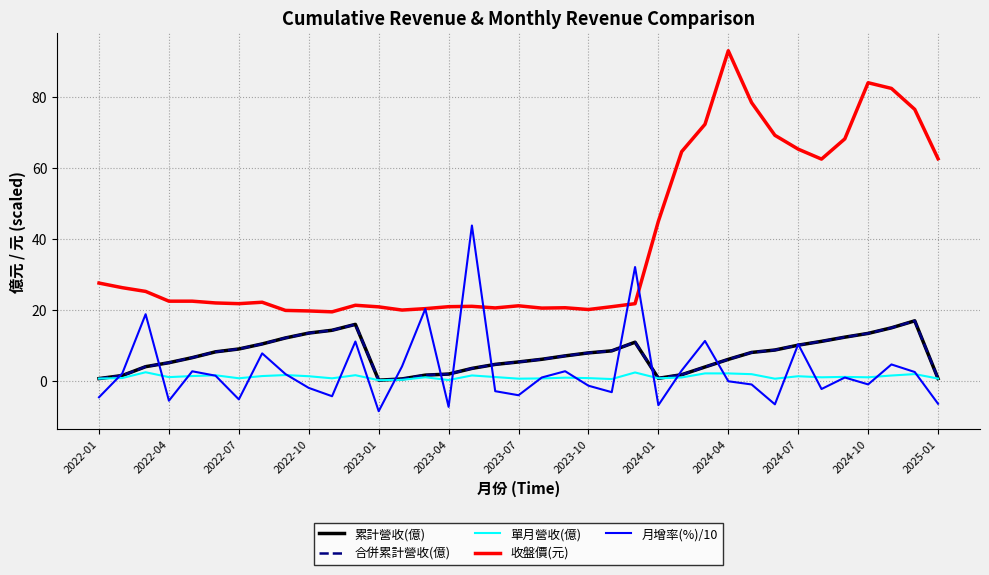

Reading left to right, list all the values displayed in this chart.

累計營收(億): 0.7	1.6	4.1	5.2	6.6	8.2	9.0	10.5	12.2	13.5	14.3	16.0	0.3	0.6	1.7	2.0	3.6	4.7	5.4	6.1	7.1	7.9	8.5	10.9	0.8	1.8	4.0	6.1	8.1	8.8	10.1	11.2	12.4	13.4	15.0	17.0	0.7
合併累計營收(億): 0.7	1.6	4.1	5.2	6.6	8.2	9.0	10.5	12.2	13.5	14.3	16.0	0.3	0.6	1.7	2.0	3.6	4.7	5.4	6.1	7.1	7.9	8.5	10.9	0.8	1.8	4.0	6.1	8.1	8.8	10.1	11.2	12.4	13.4	15.0	17.0	0.7
單月營收(億): 0.7	0.9	2.5	1.1	1.4	1.6	0.8	1.4	1.7	1.4	0.8	1.7	0.3	0.4	1.1	0.3	1.6	1.1	0.7	0.8	1.0	0.8	0.6	2.4	0.8	1.0	2.2	2.2	1.9	0.7	1.4	1.1	1.2	1.1	1.6	2.0	0.7
收盤價(元): 27.6	26.3	25.2	22.5	22.5	22.0	21.8	22.2	19.9	19.8	19.5	21.4	20.9	20.0	20.4	20.9	21.1	20.6	21.2	20.6	20.6	20.1	20.9	21.8	45.0	64.6	72.3	93.0	78.4	69.2	65.3	62.5	68.2	84.0	82.4	76.5	62.6
月增率(%)/10: -4.5	2.2	18.8	-5.5	2.8	1.5	-5.2	7.8	2.0	-1.9	-4.3	11.1	-8.5	4.1	20.3	-7.3	43.8	-2.8	-4.0	1.0	2.8	-1.3	-3.1	32.1	-6.8	3.0	11.3	-0.0	-0.9	-6.5	10.4	-2.2	1.0	-0.9	4.7	2.6	-6.4